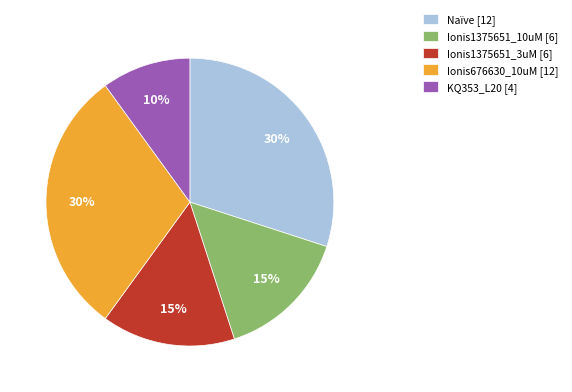

Is it true that Ionis676630_10uM [12] is 30% of the pie?

True